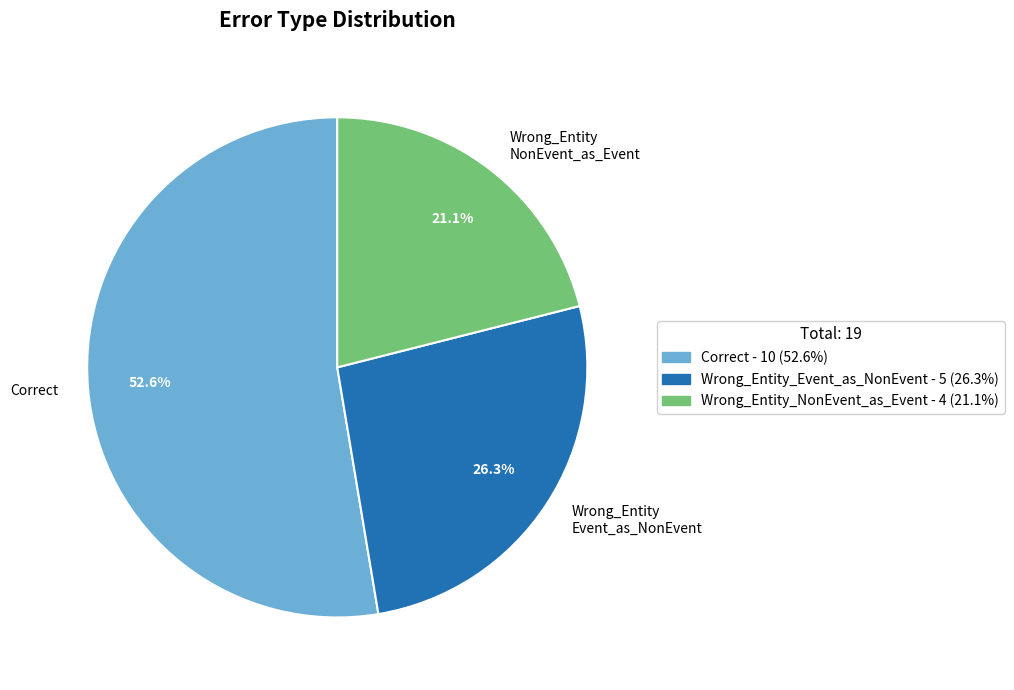

Is there a majority slice in this chart?

Yes